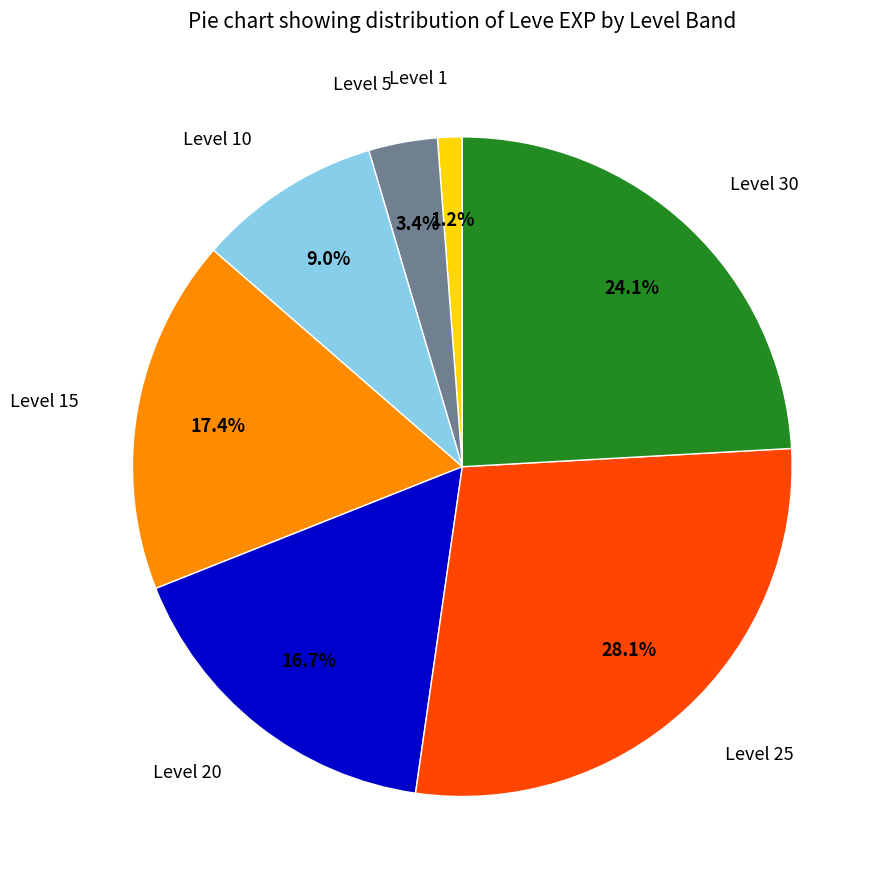

How many segments does this pie chart have?

7